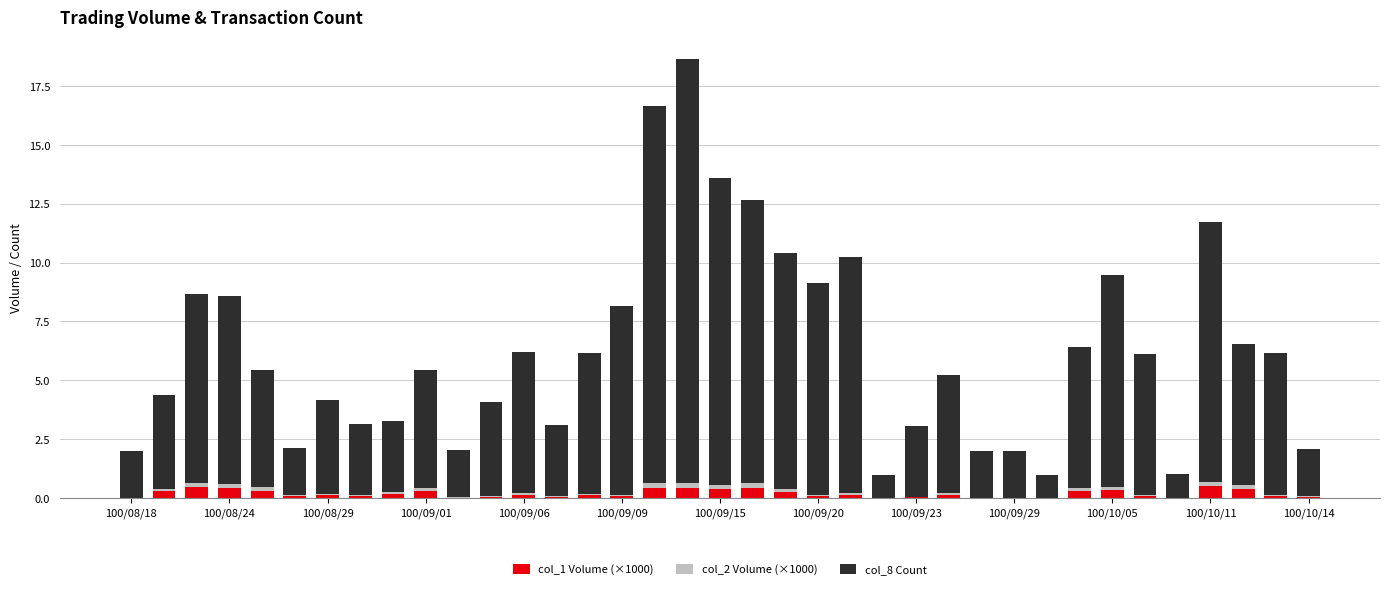

Are the bars horizontal?

No